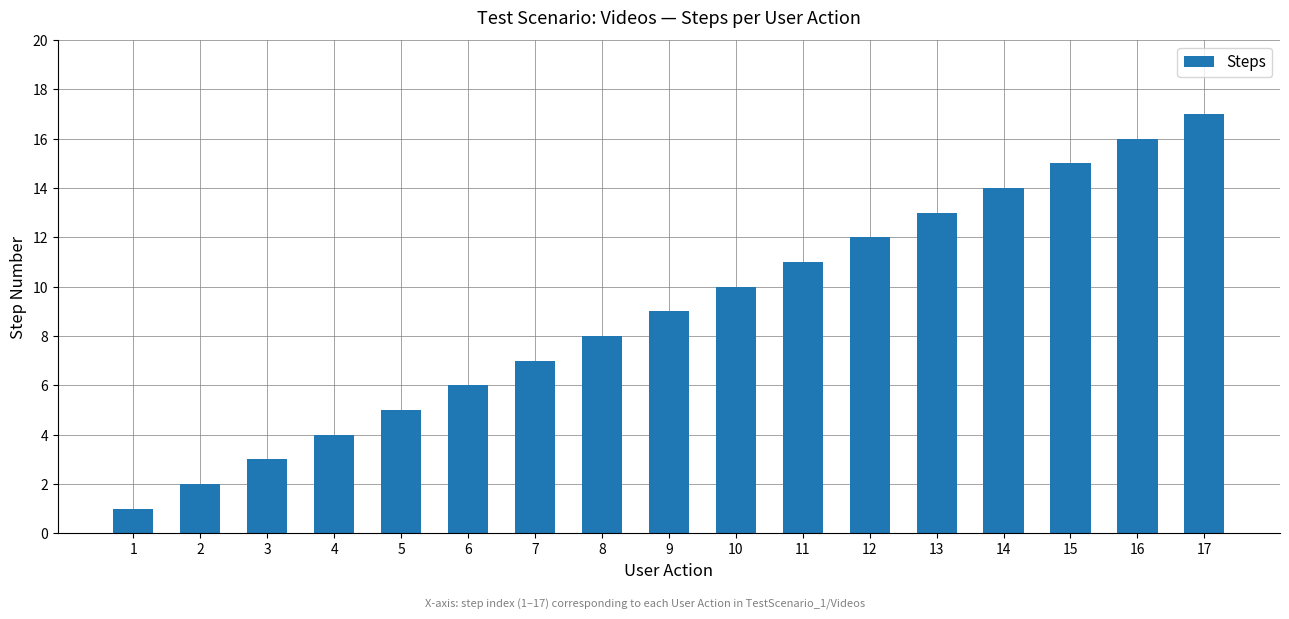

Count the number of data series in this chart.

1